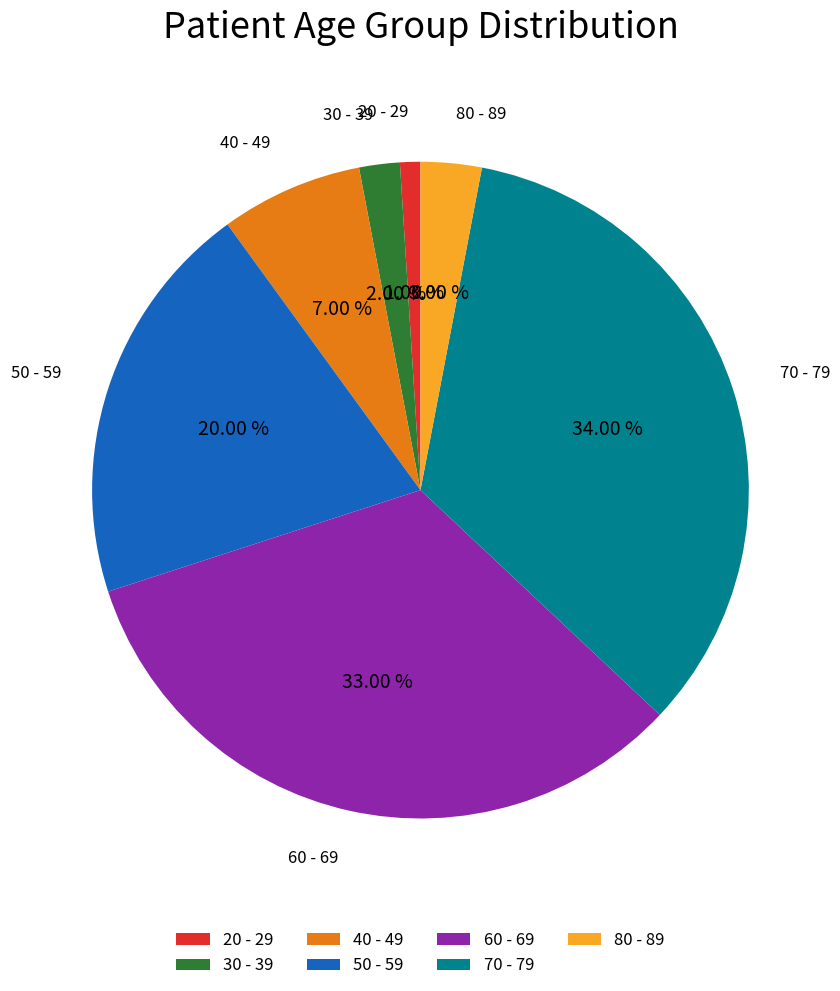

What percentage is the 80 - 89 slice, to the nearest percent?

3%